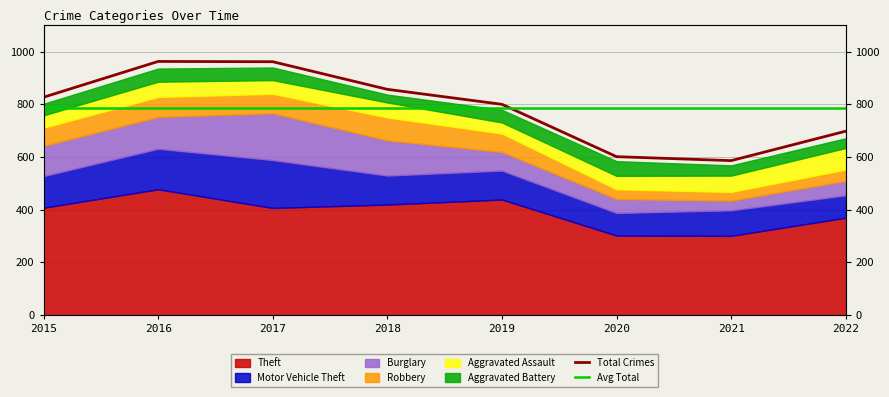

Does the chart have visible grid lines?

Yes